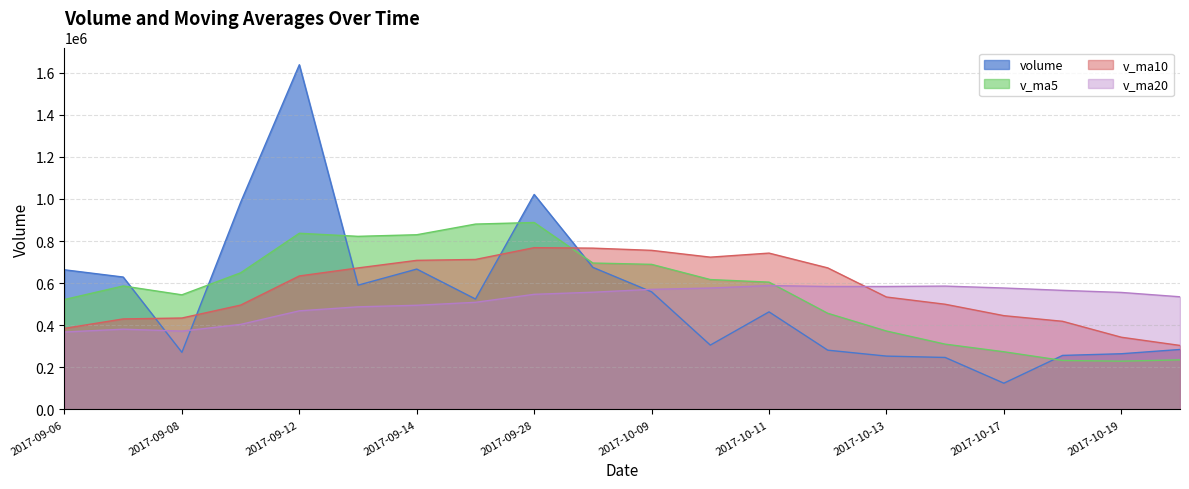

What is the sum of the v_ma10 values at 2017-10-09 and 2017-10-17?

1201711.2